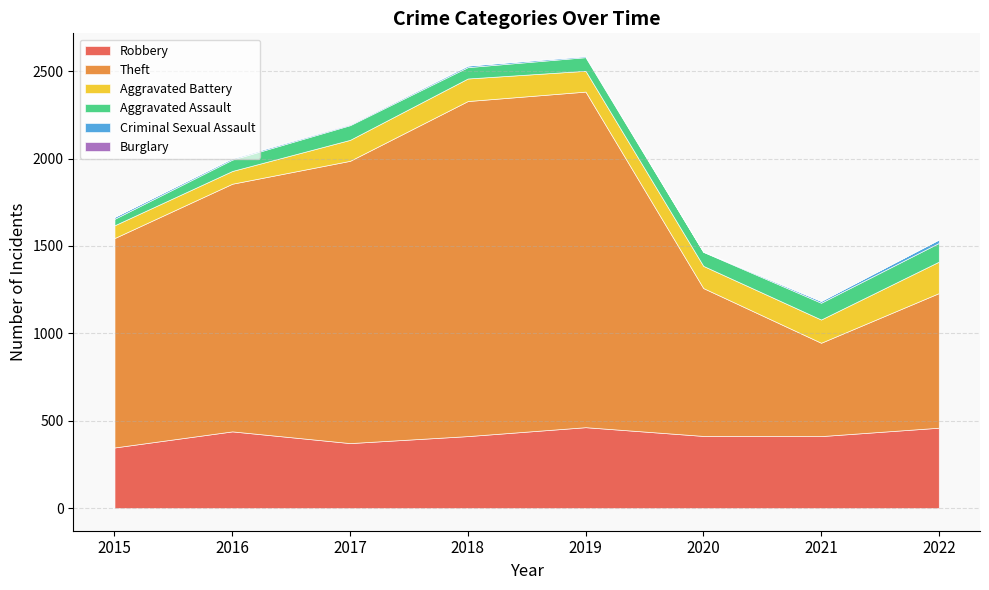

What is the value of the Criminal Sexual Assault point at the 6th from the left?

2